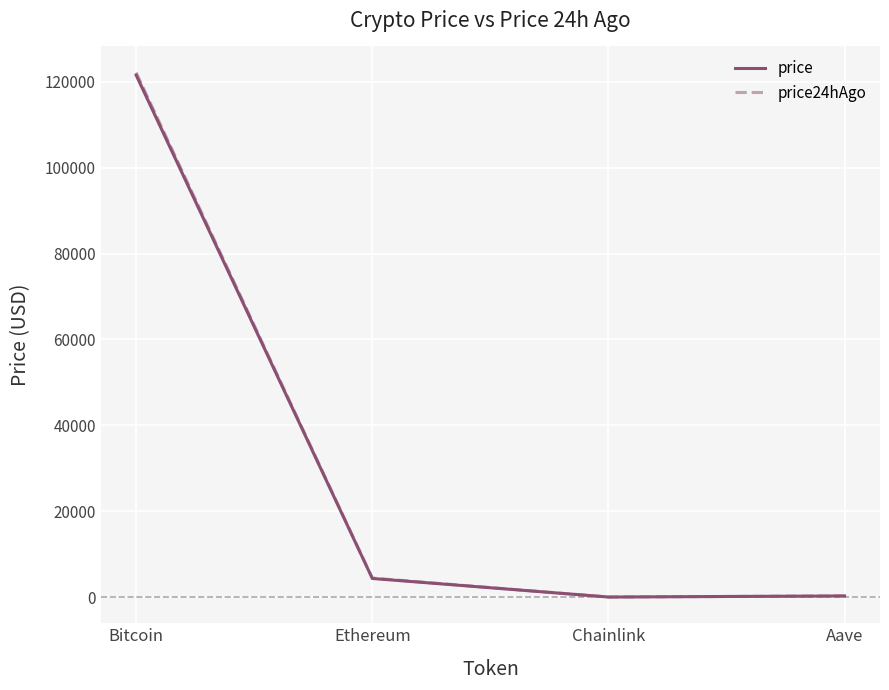

List the series in order of their peak value, lowest first.

price, price24hAgo